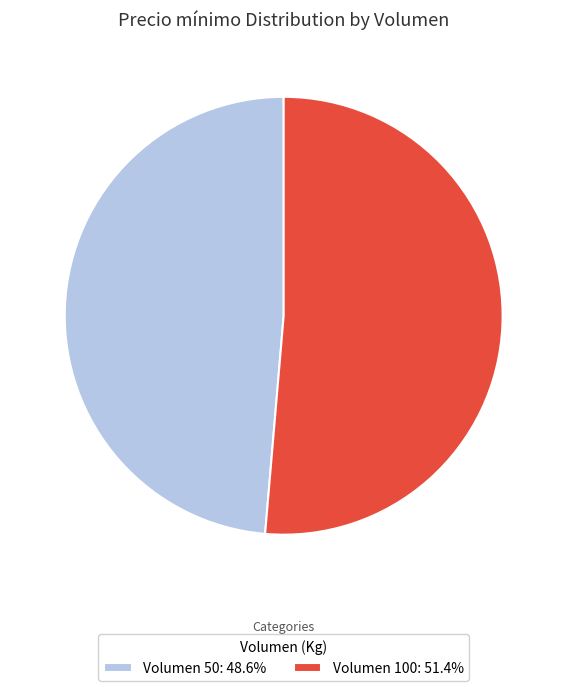

Is there a majority slice in this chart?

Yes